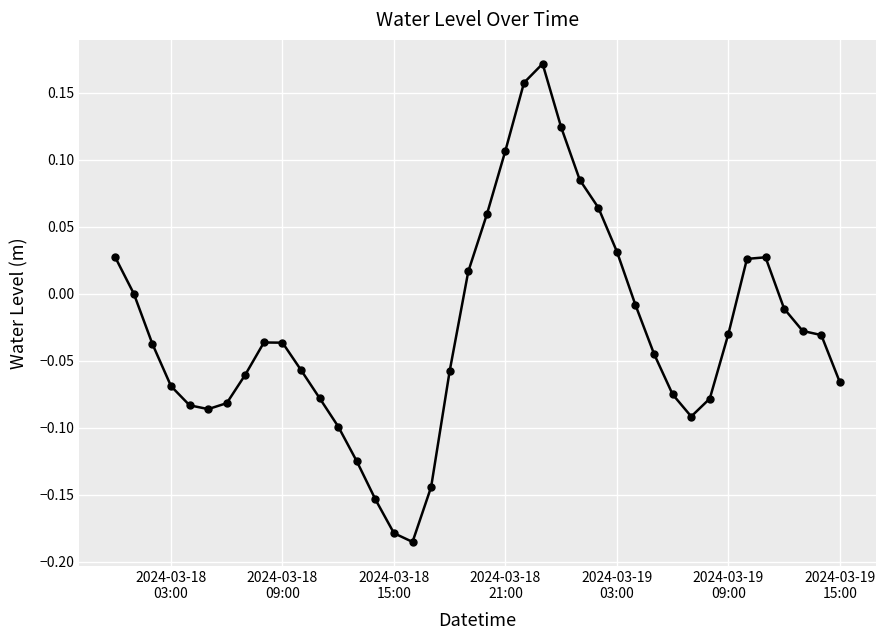

What is the difference between the maximum and minimum values?

0.4